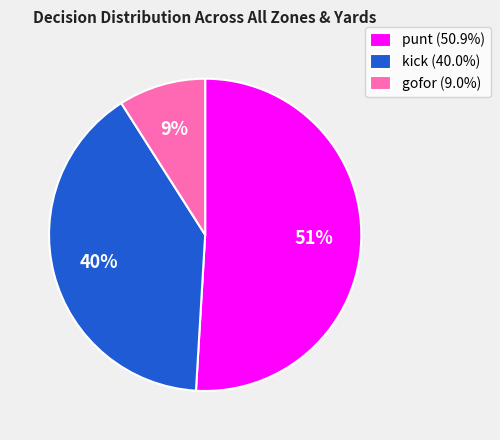

To the nearest percent, what is the difference between the largest and smallest slice percentages?

42%